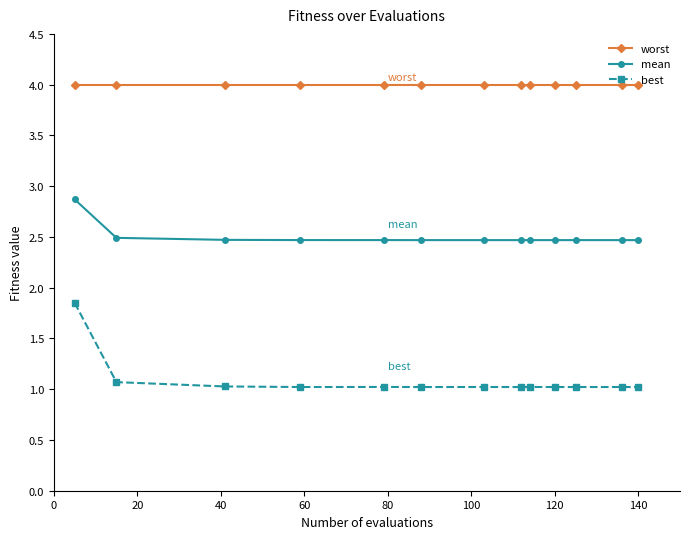

Which series has the largest range (max minus min)?

best